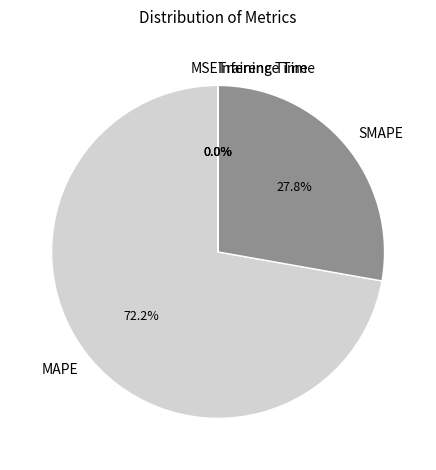

What is the ratio of the value at MAPE to the value at SMAPE?

2.6